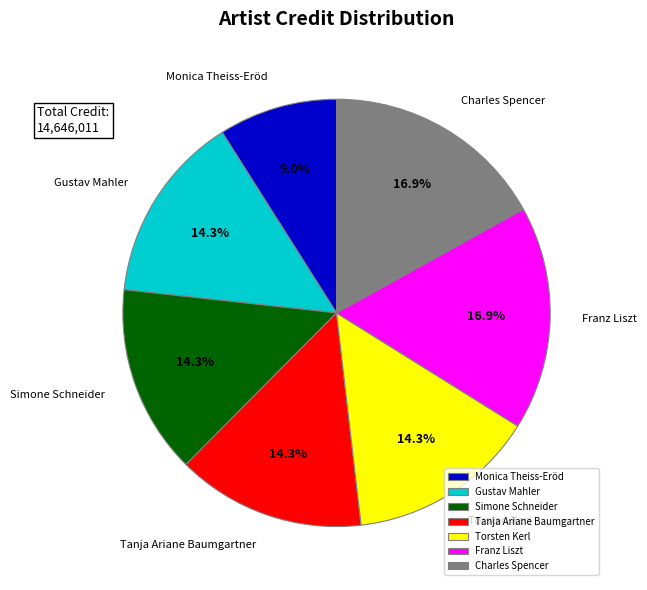

Between Tanja Ariane Baumgartner and Franz Liszt, which is larger?

Franz Liszt